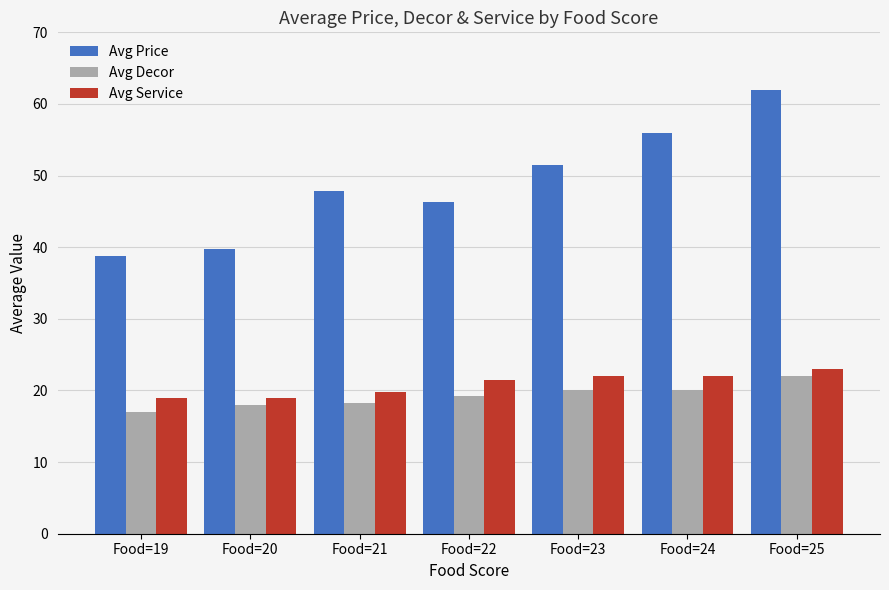

Count the number of categories in the chart.

7